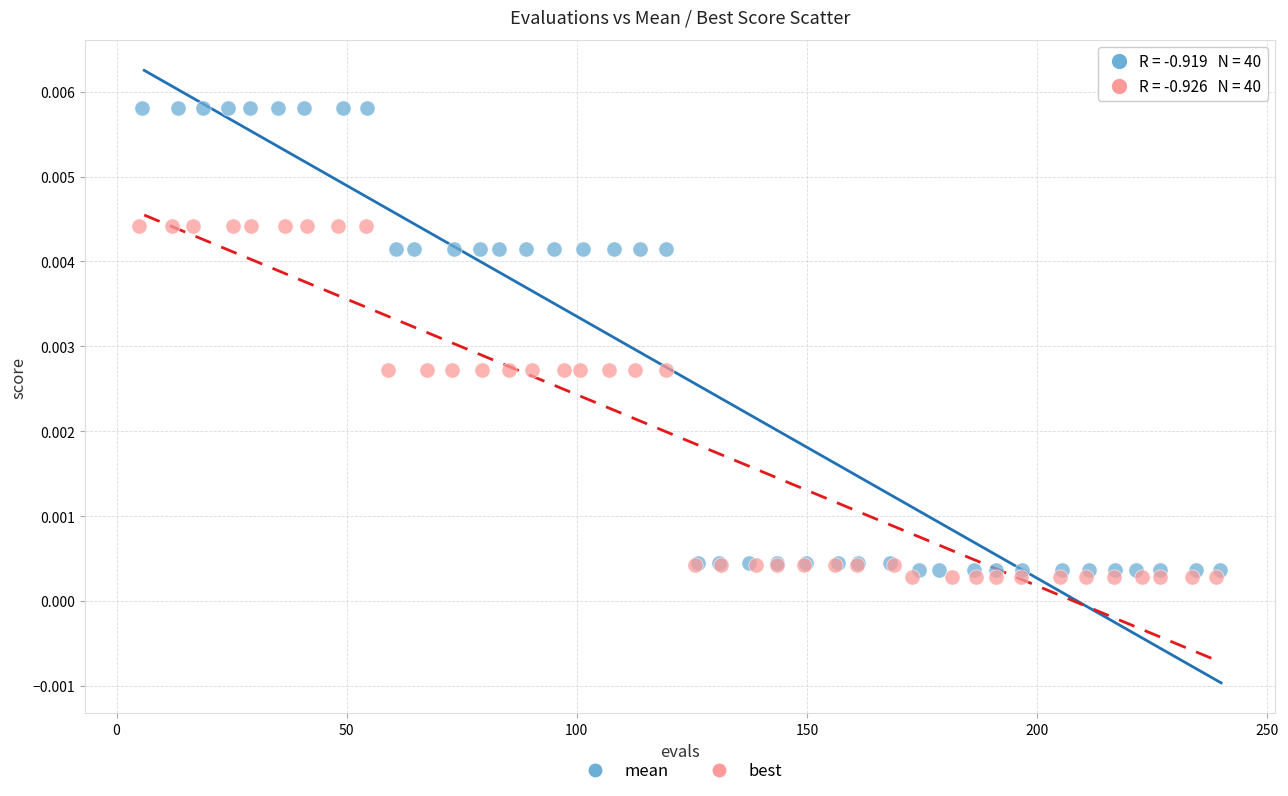

Which series contains the highest Y value?

mean